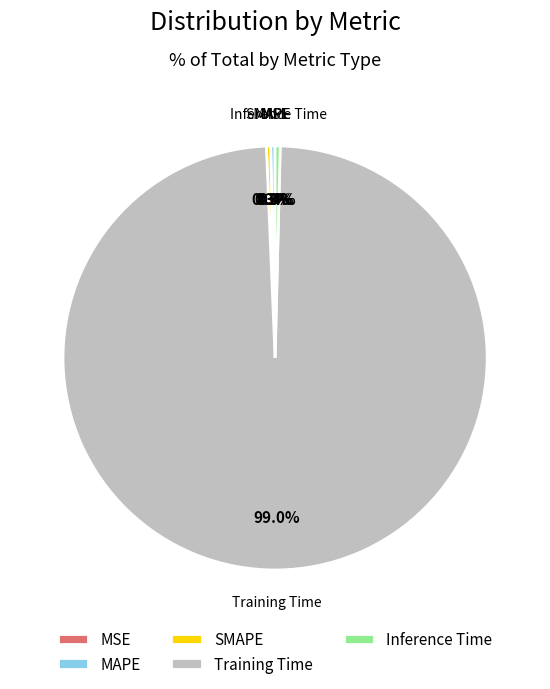

Which slice is the largest?

Training Time